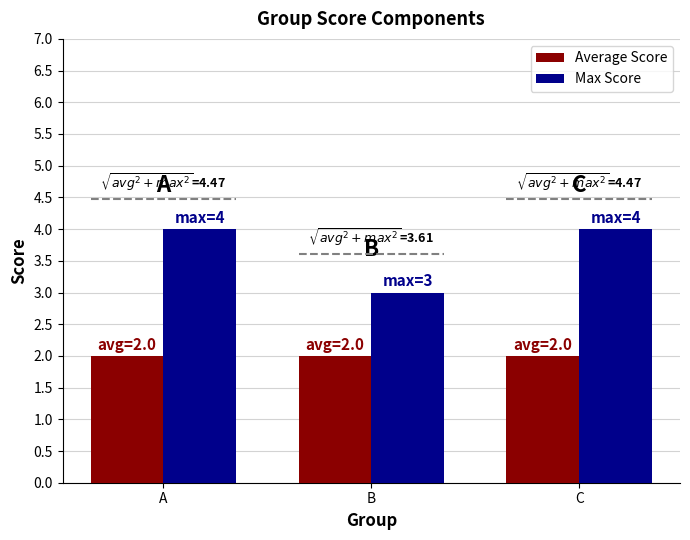

What is the greatest value displayed?

4